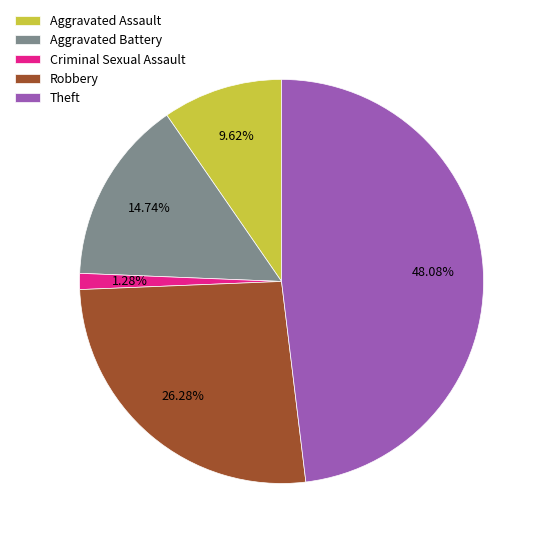

Is there any slice that represents more than half of the pie?

No